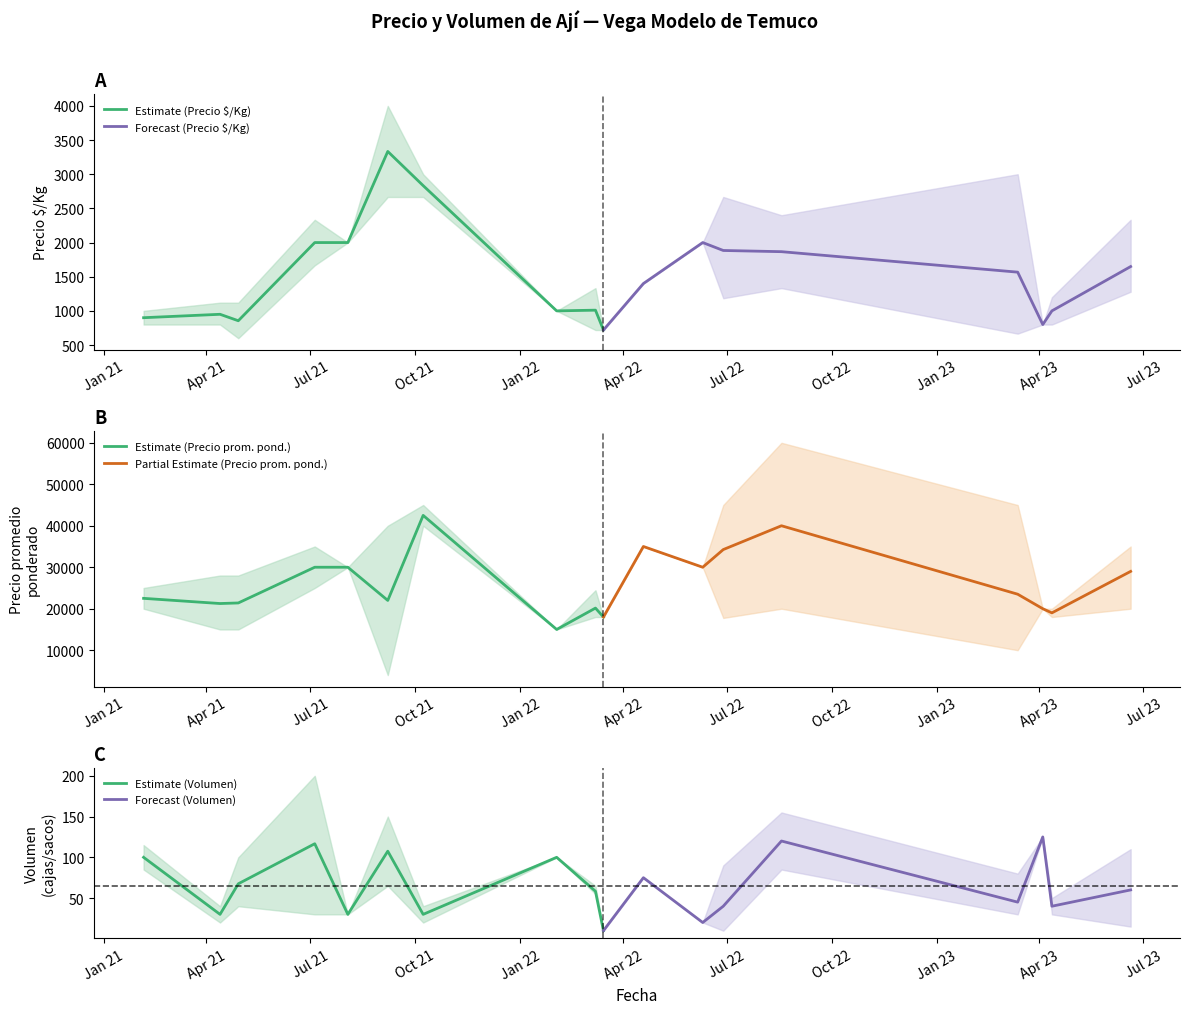

What is the value of the Volumen point at the 23rd from the left?

20